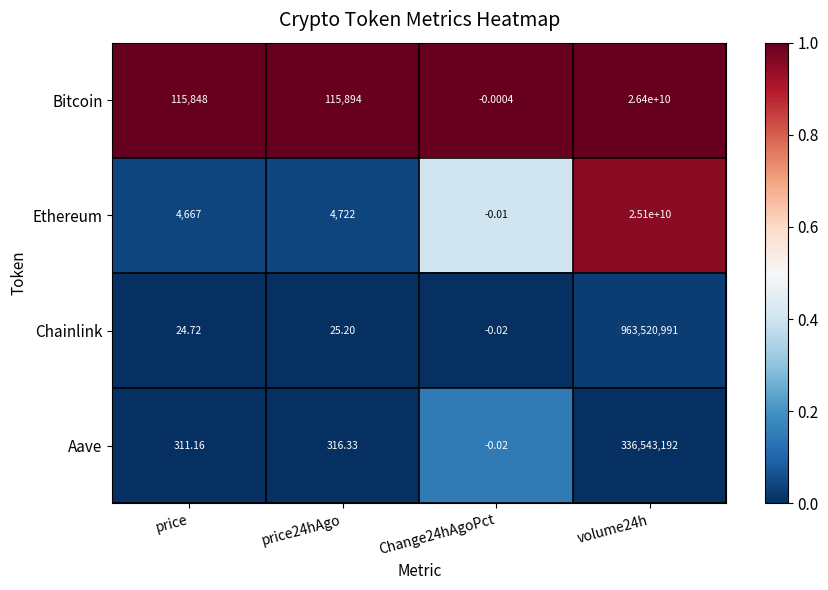

Rank the series by their maximum value, from highest to lowest.

Bitcoin, Ethereum, Chainlink, Aave